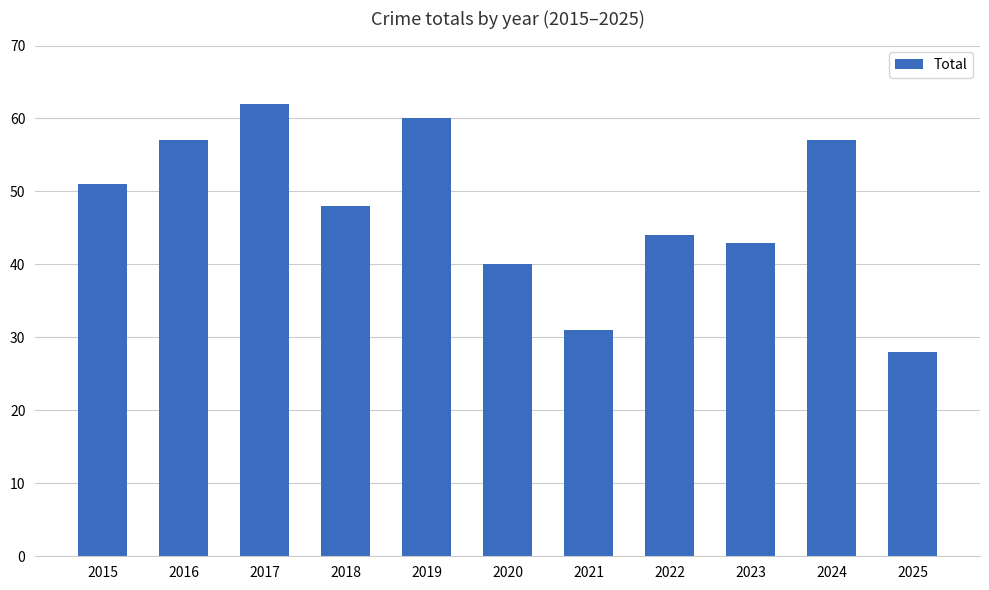

What is the smallest value displayed?

28